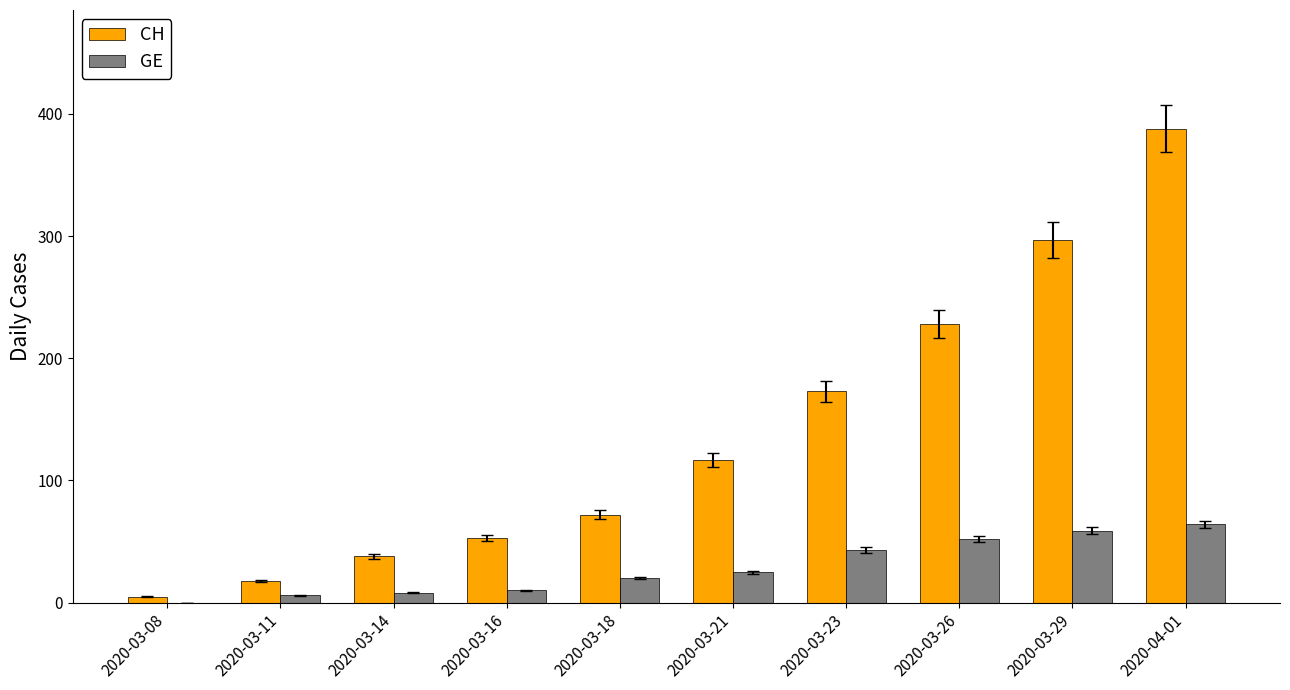

What is the greatest value displayed?

388